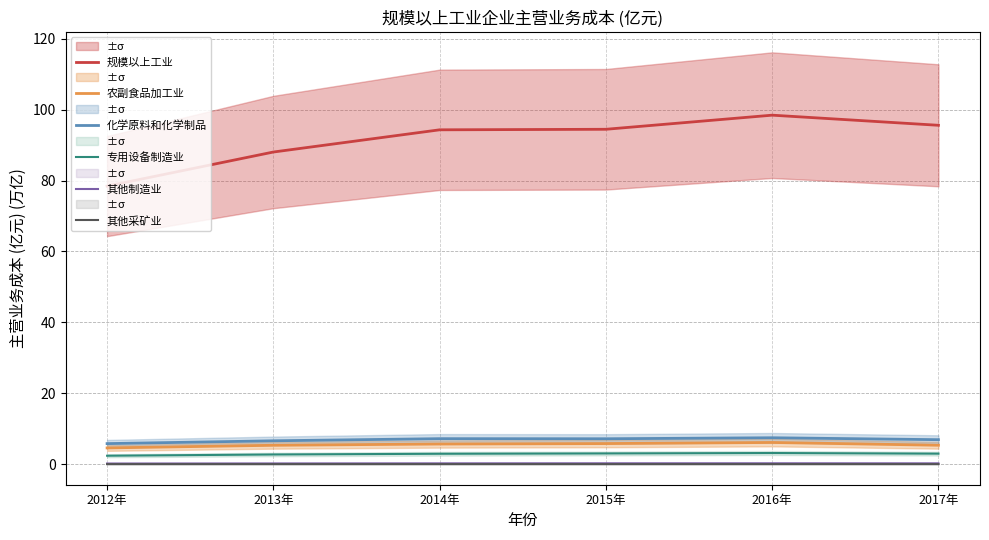

Reading left to right, list all the values displayed in this chart.

规模以上工业: 78.5	88.1	94.3	94.5	98.5	95.6
农副食品加工业: 4.6	5.3	5.7	5.8	6.1	5.3
化学原料和化学制品: 5.8	6.6	7.2	7.2	7.4	6.9
专用设备制造业: 2.4	2.7	2.9	3.0	3.1	3.0
其他制造业: 0.2	0.2	0.2	0.2	0.2	0.2
其他采矿业: 0.0	0.0	0.0	0.0	0.0	0.0